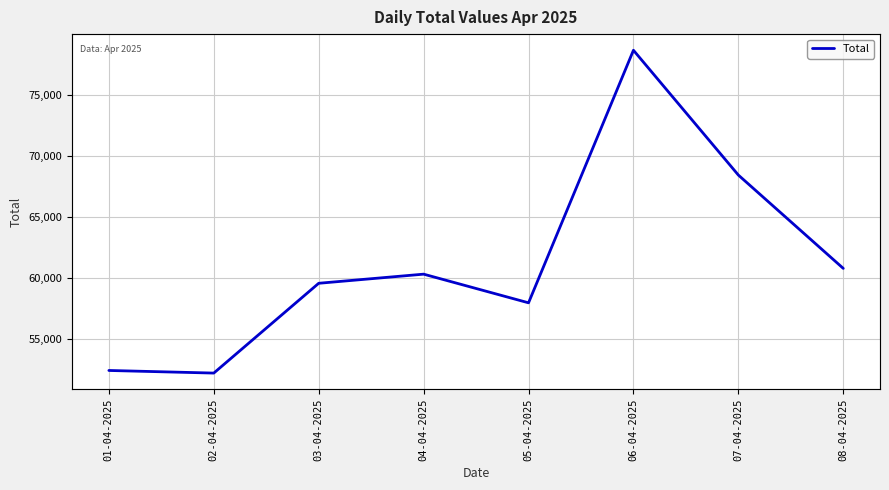

Is it true that the value at 05-04-2025 is 96048?

False